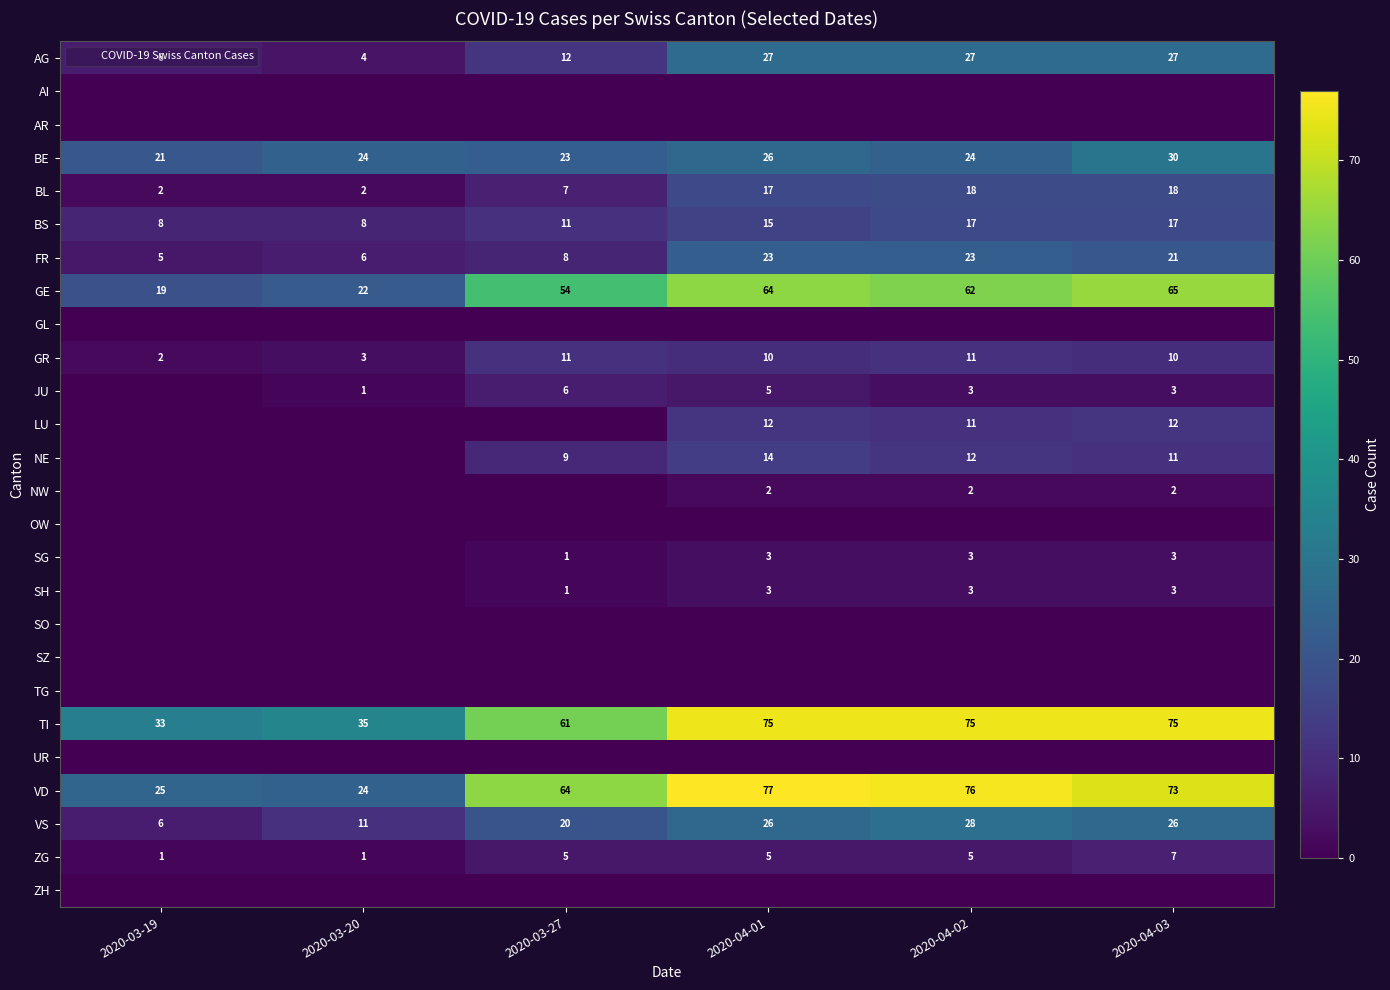

The value of BS at 2020-04-02 is 17. True or false?

True